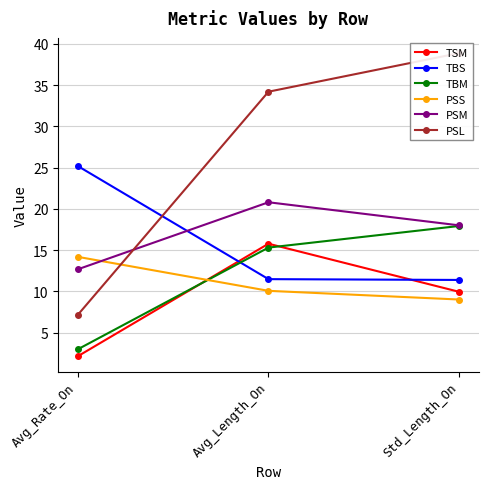

How many distinct data groups are displayed?

6